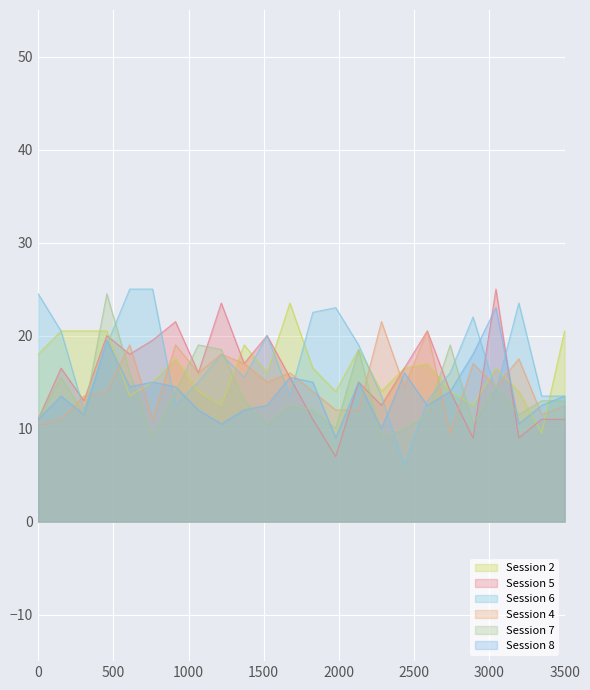

Between P16 and P19, which series saw the biggest shift?

Session 4